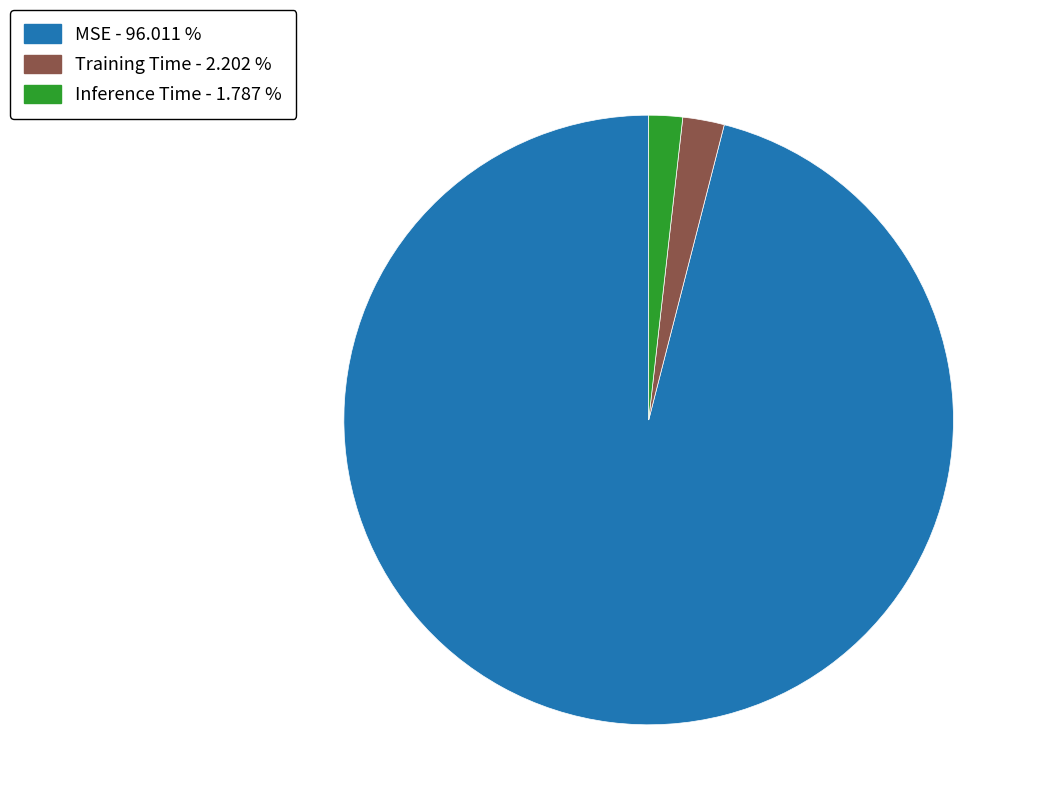

Which slice is the largest?

MSE